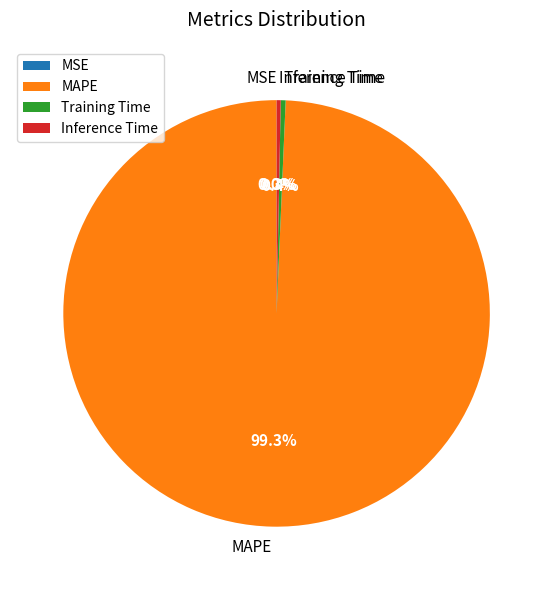

Does any single category account for the majority?

Yes